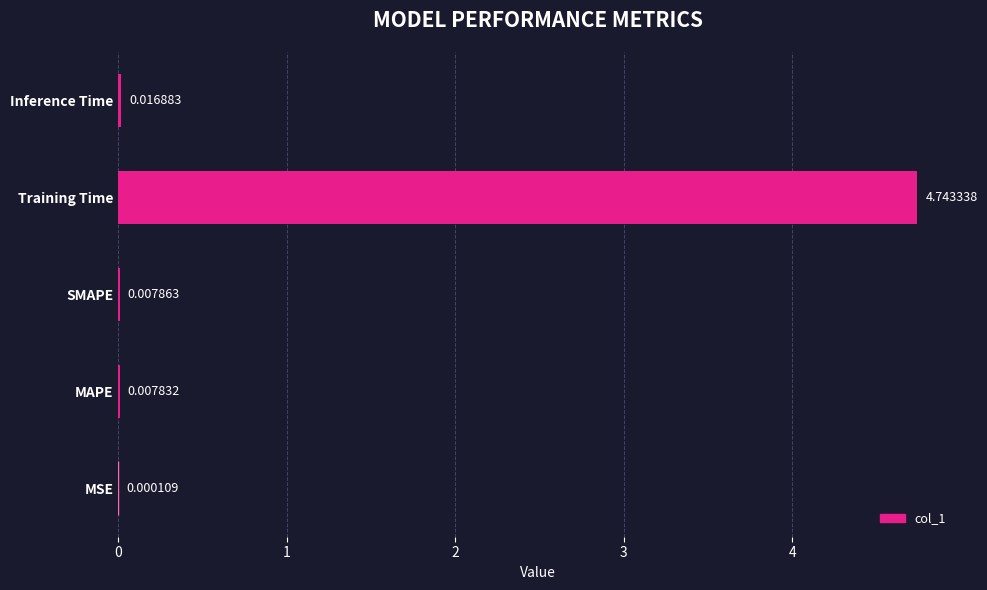

At which label is the value closest to 2?

Inference Time